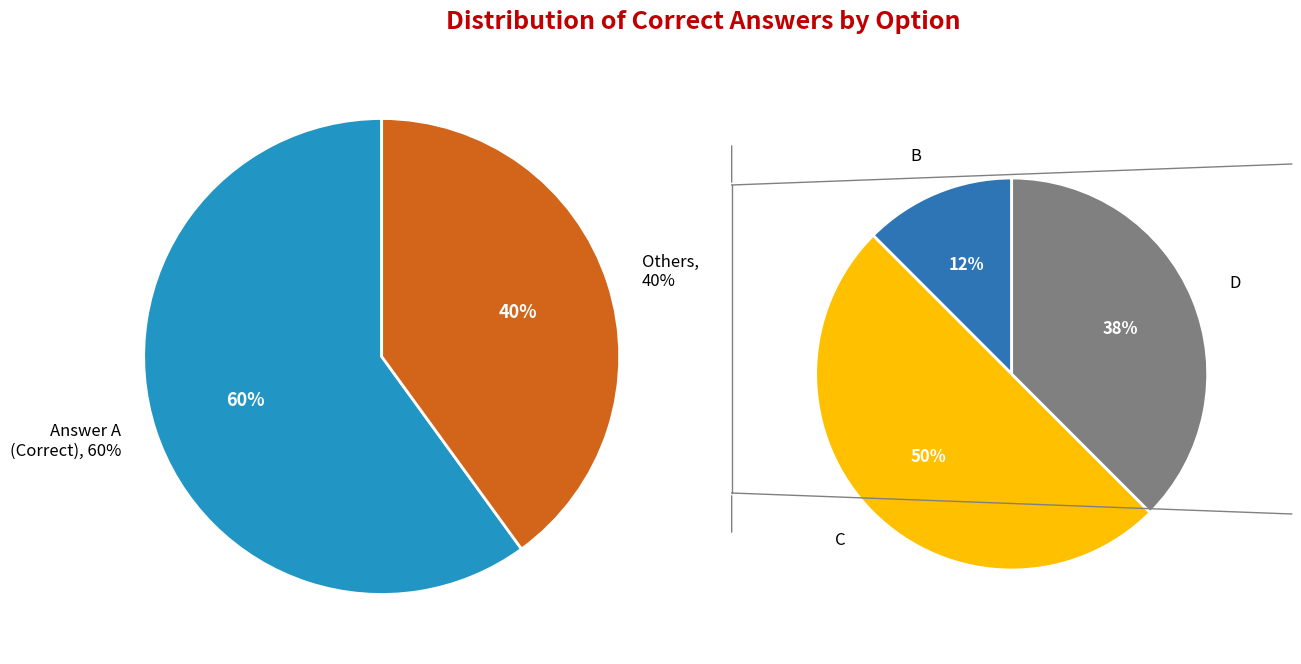

How many slices are in this pie chart?

4